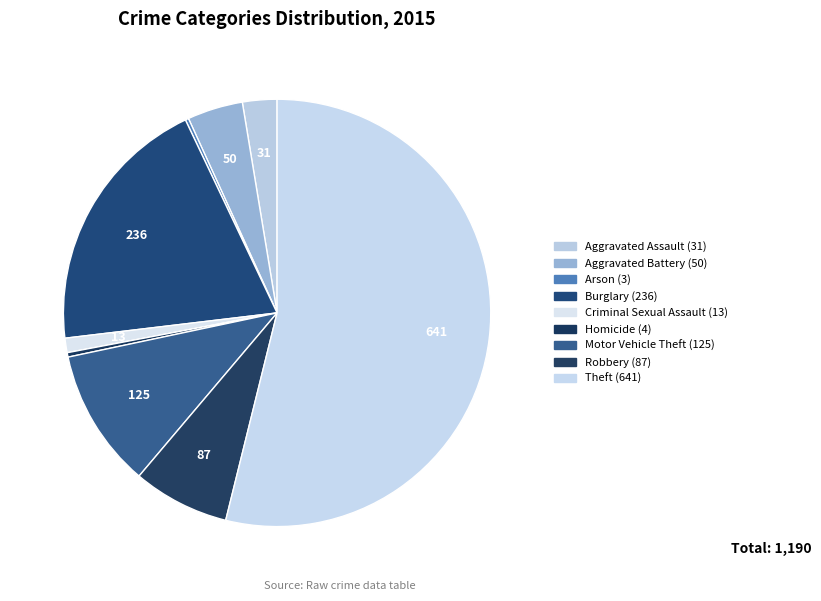

Between Burglary and Robbery, which is larger?

Burglary